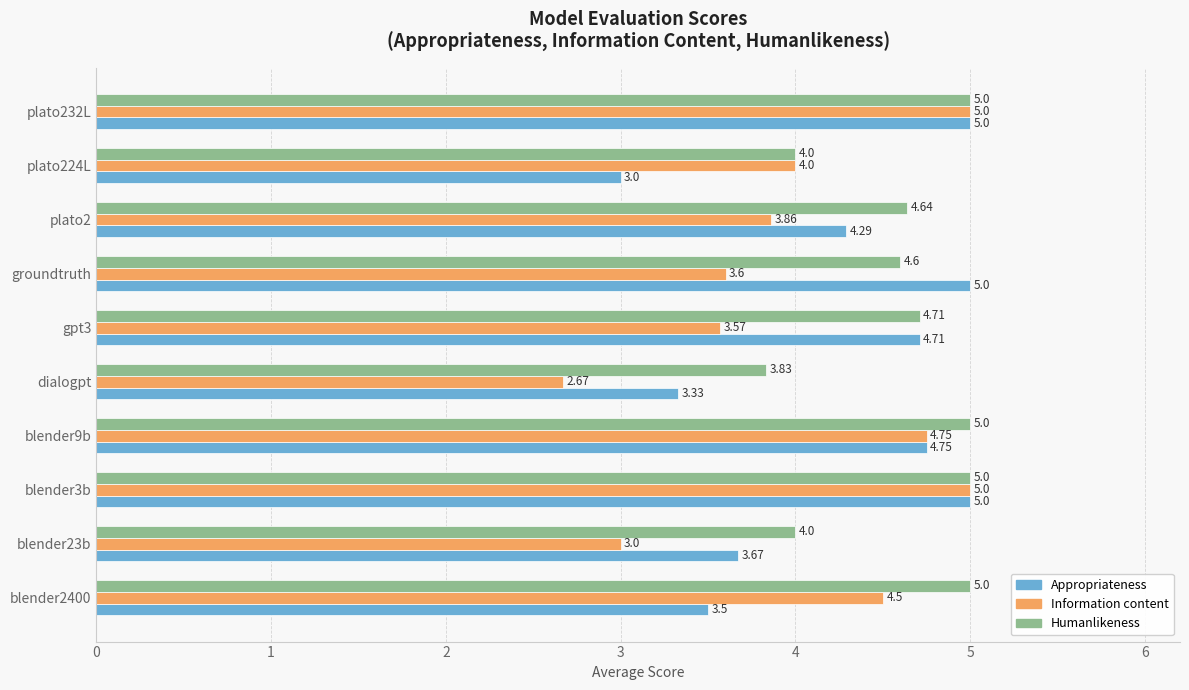

Which series has the largest total across all categories?

Humanlikeness